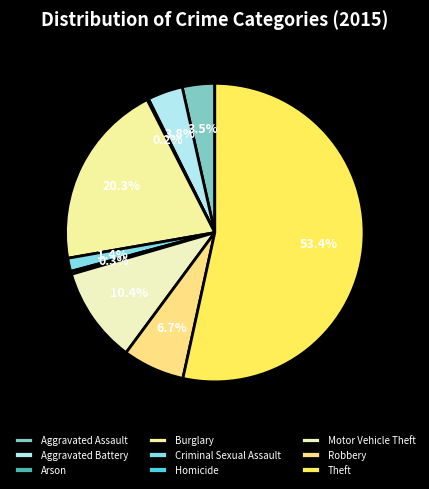

What is the smallest slice in the pie chart?

Arson